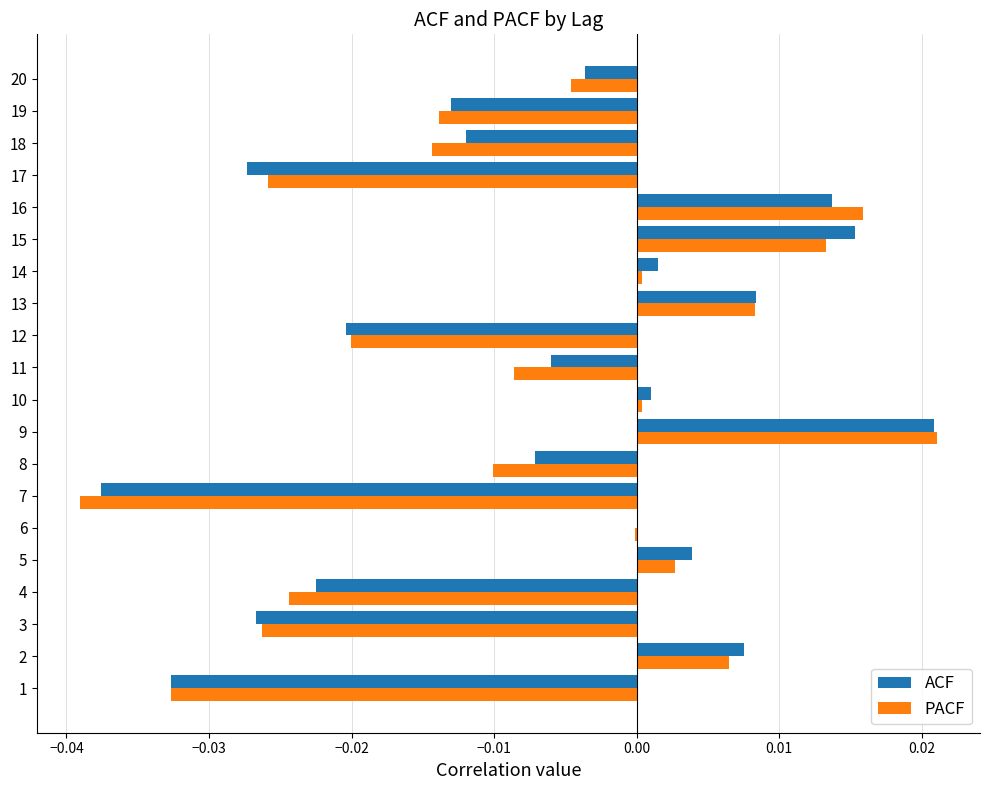

The ACF series shows -0.0 at 4. True or false?

True